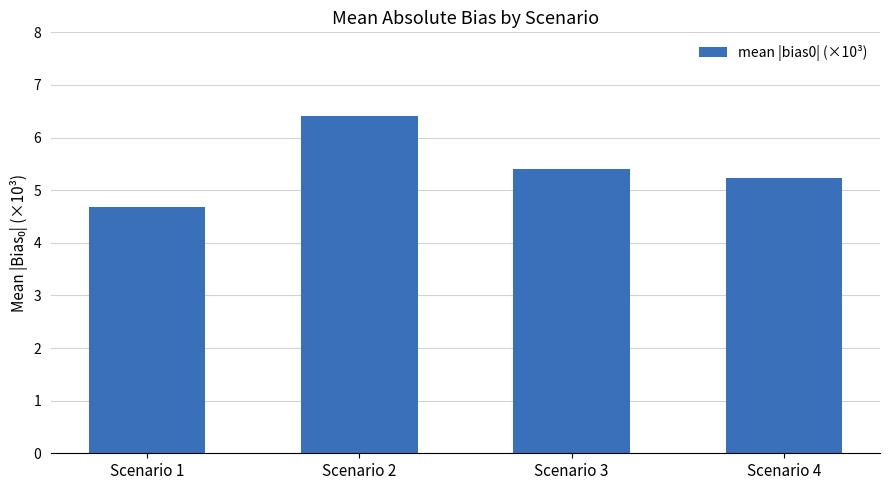

What is the difference between the maximum and minimum values?

1.7